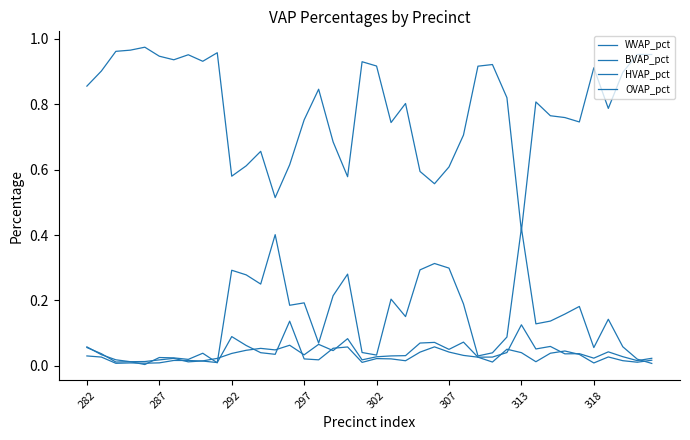

Does the chart have visible grid lines?

No